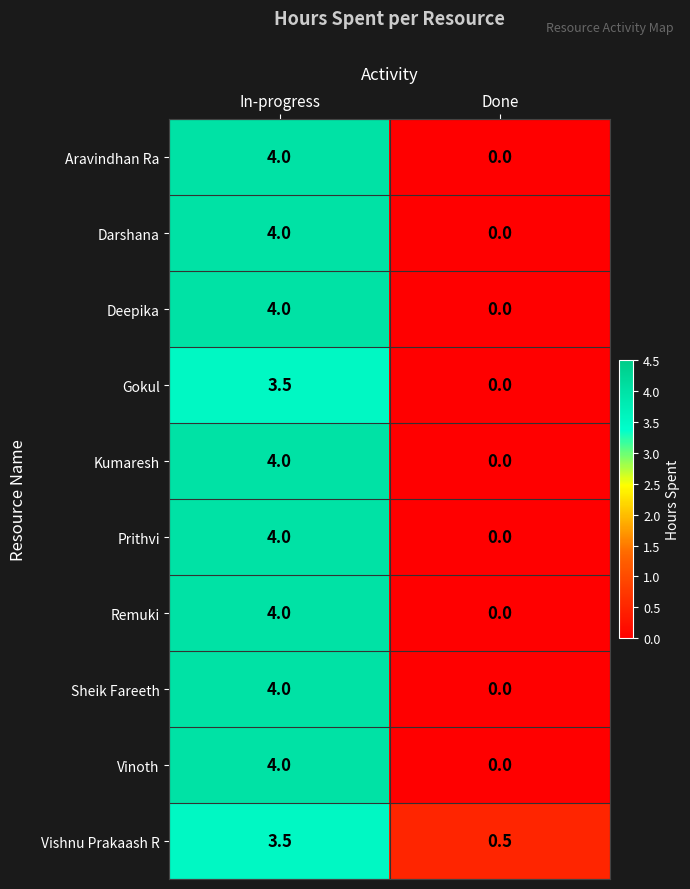

Count the number of categories in the chart.

2